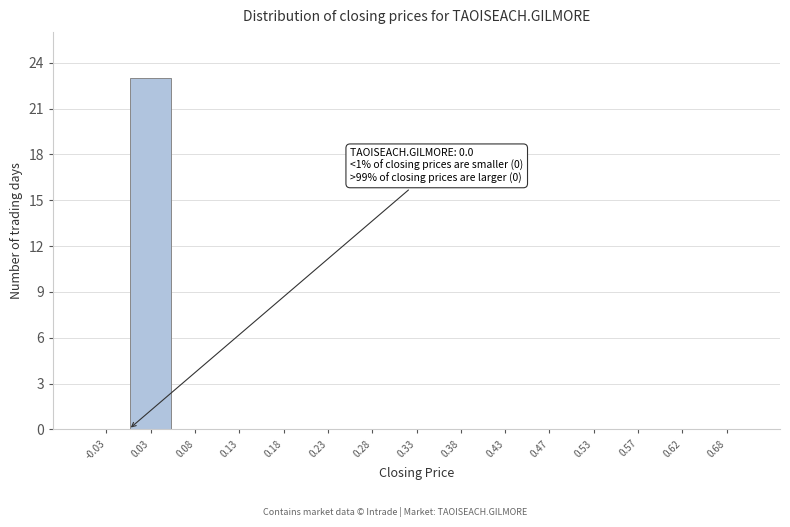

Over which range of the x-axis is the bar tallest?

0.00 to 0.05